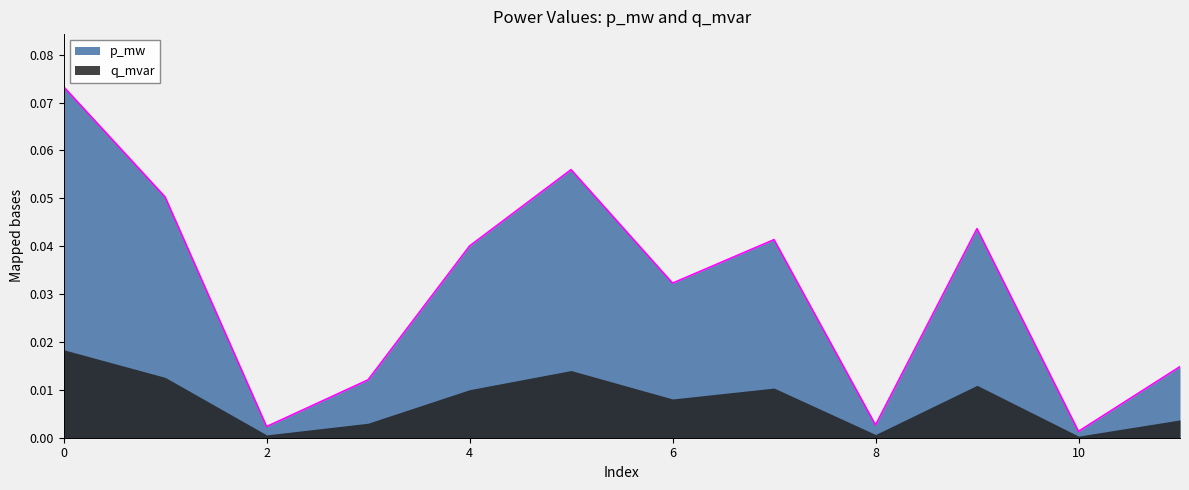

What is the value of the 2nd point from the left?

0.1